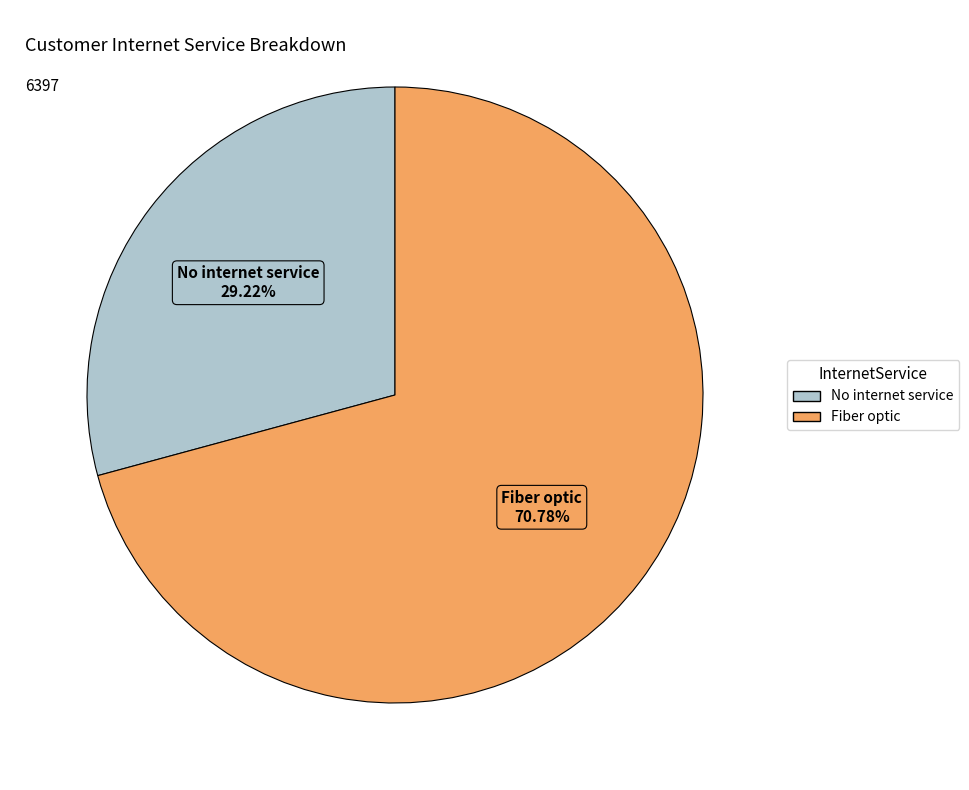

What portion of the pie excludes Fiber optic?

29.2%